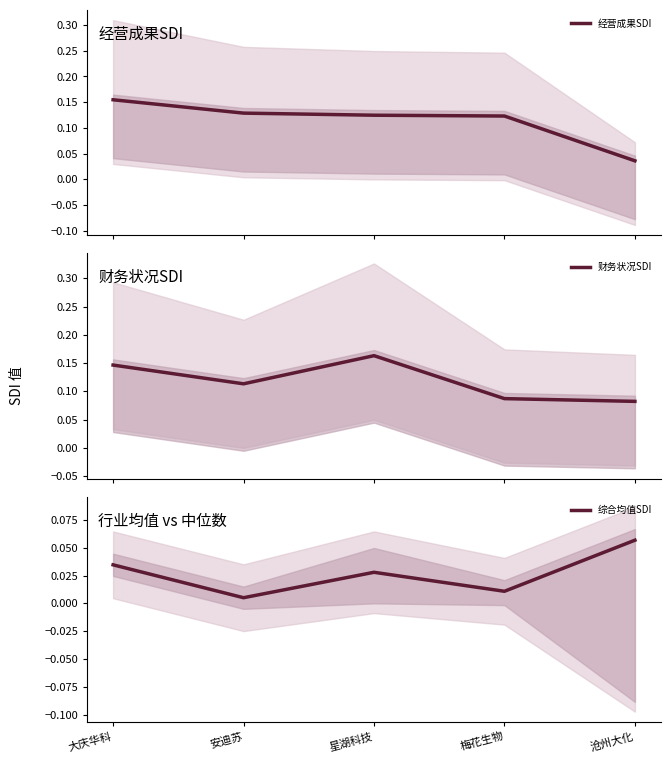

True or false: 财务状况SDI and 综合均值SDI intersect in this chart.

False